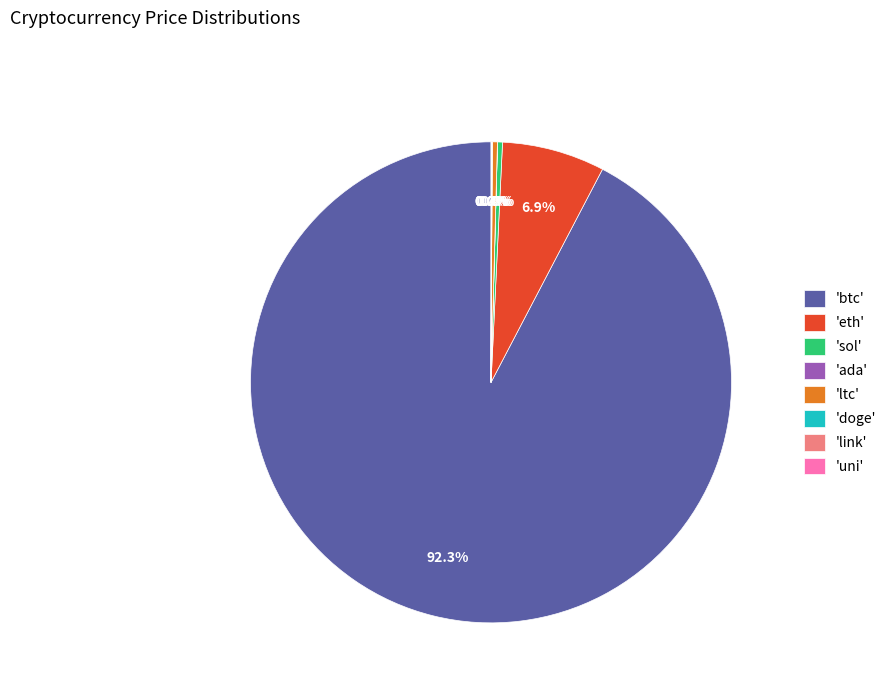

Does 'btc' account for over 50% of the chart?

Yes